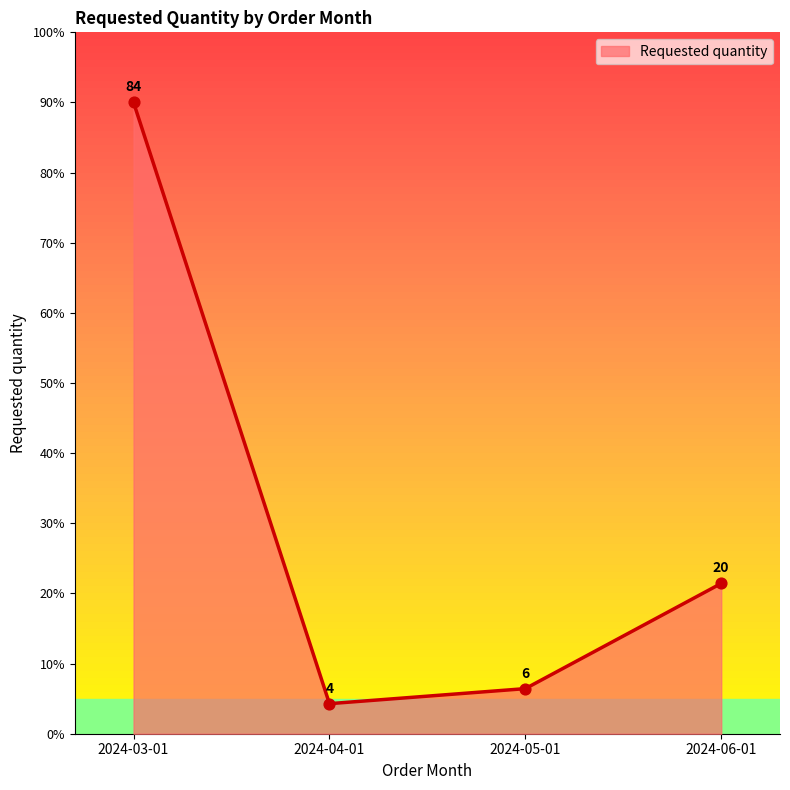

What is the change in value from 2024-03-01 to 2024-06-01?

-68.6